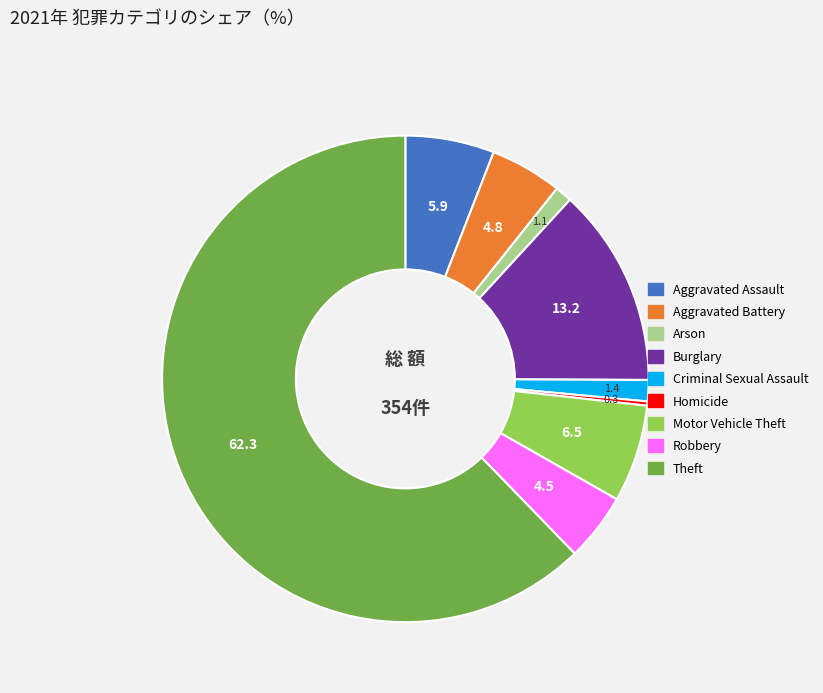

Do Theft and Aggravated Battery together represent more than half of the pie?

Yes